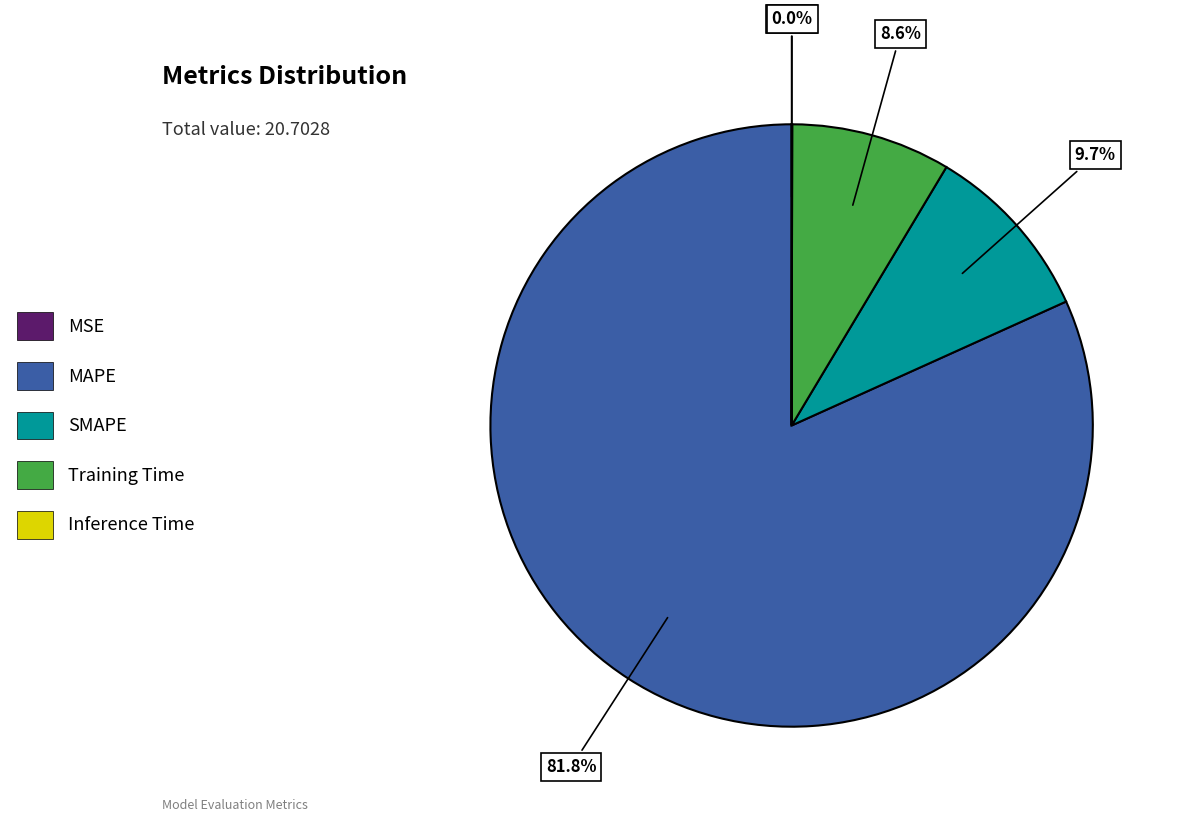

Which slice represents more than half of the pie?

MAPE